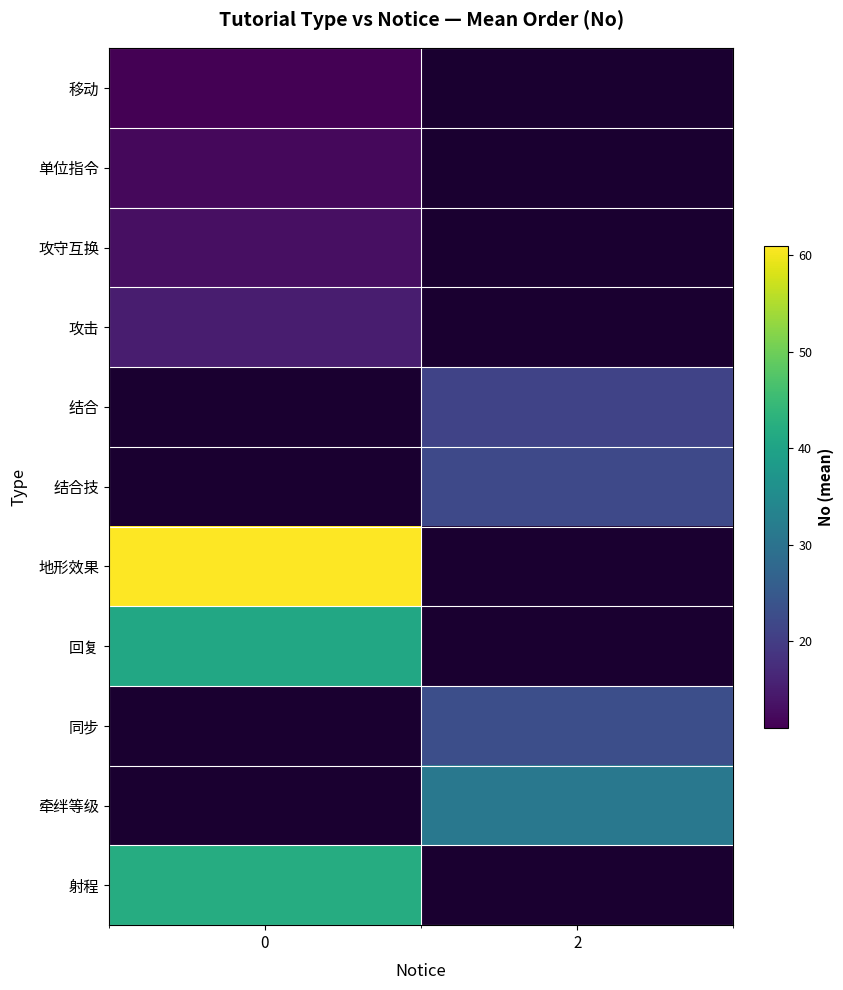

What is the approximate value of 结合技 at 2?

22.0